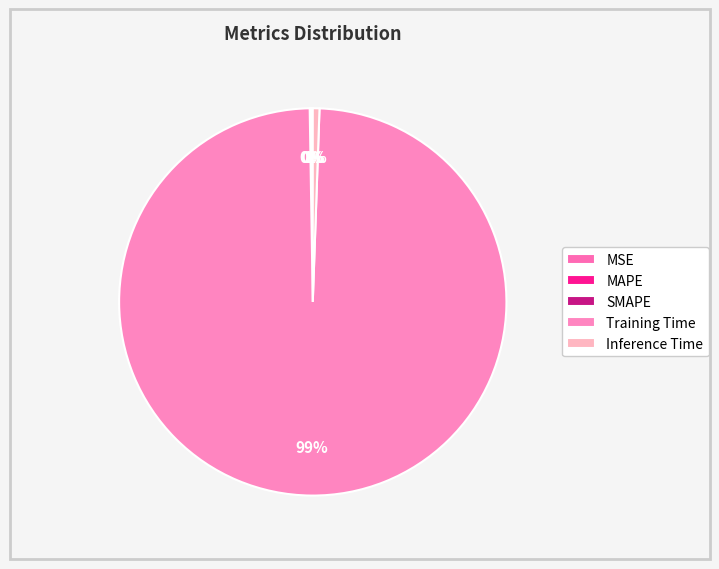

To the nearest percent, what is the average slice percentage?

20%